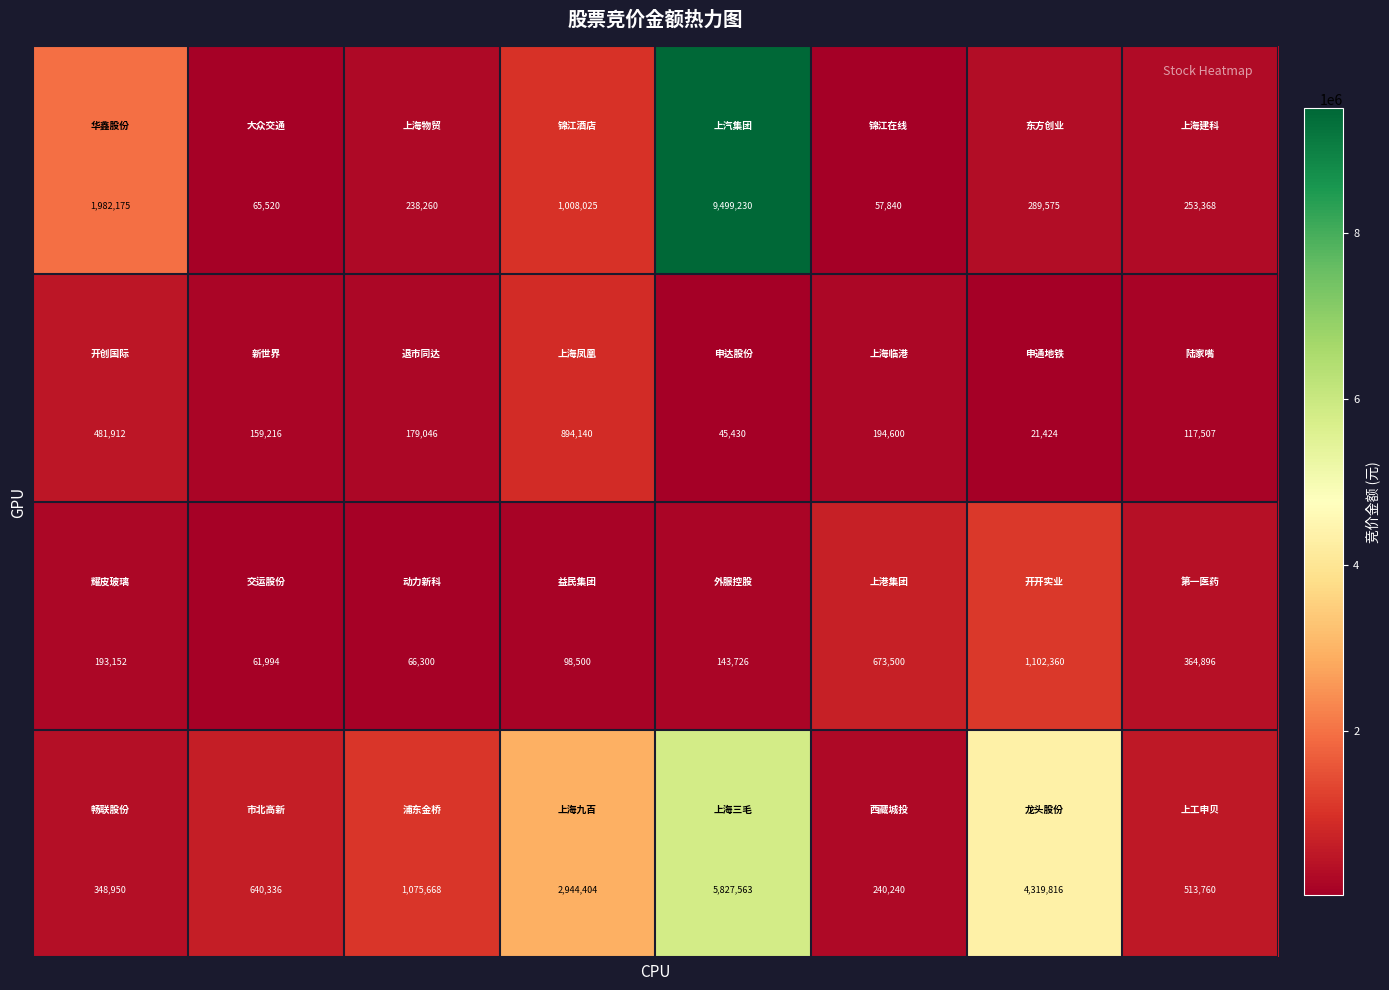

At how many categories does at least one series exceed 1863145?

4